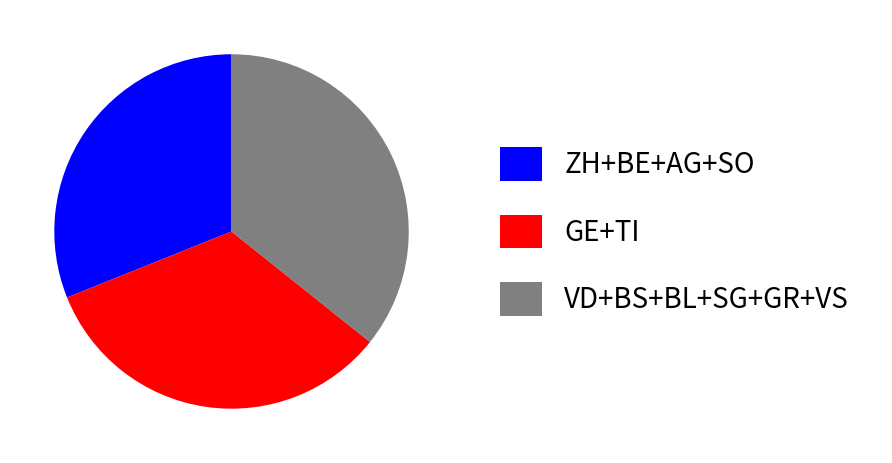

What is the ratio of the value at ZH+BE+AG+SO to the value at VD+BS+BL+SG+GR+VS?

0.9